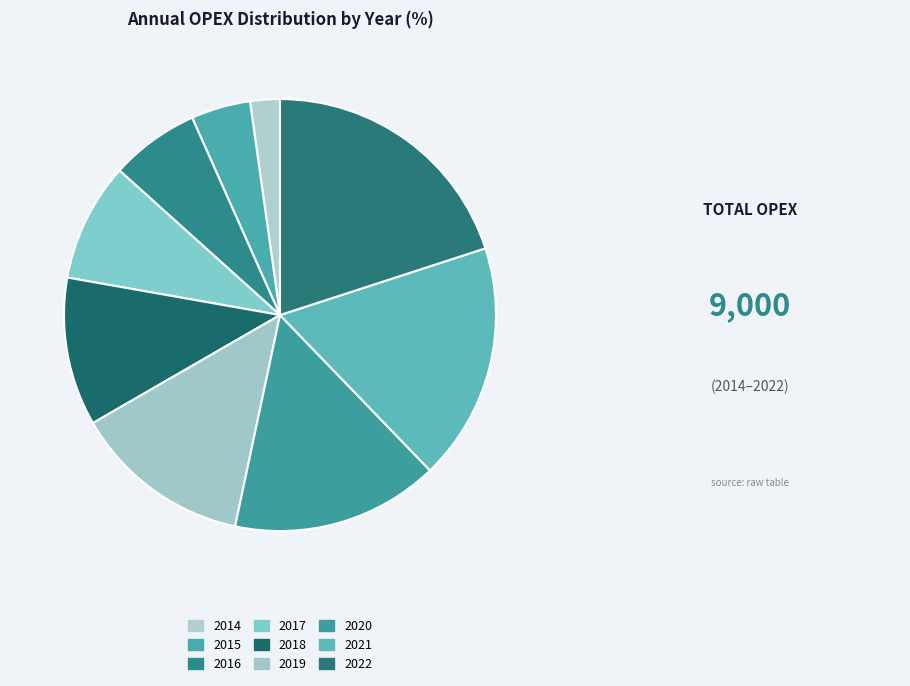

Do 2015 and 2016 together represent more than half of the pie?

No